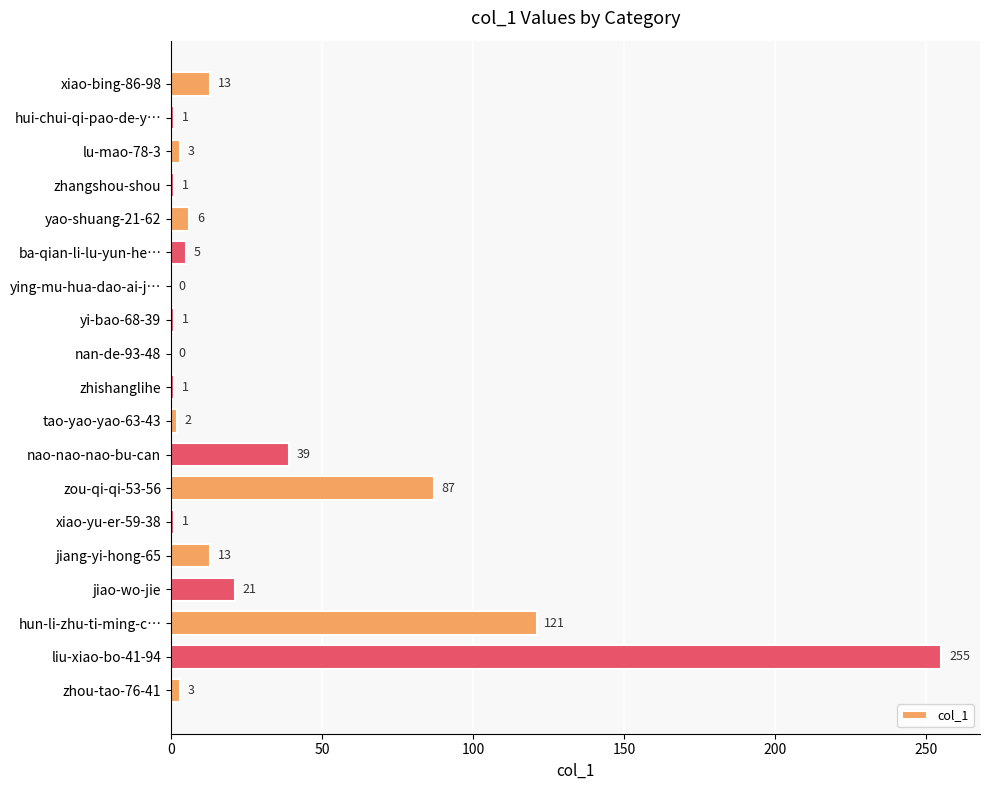

What is the sum of all values?

573